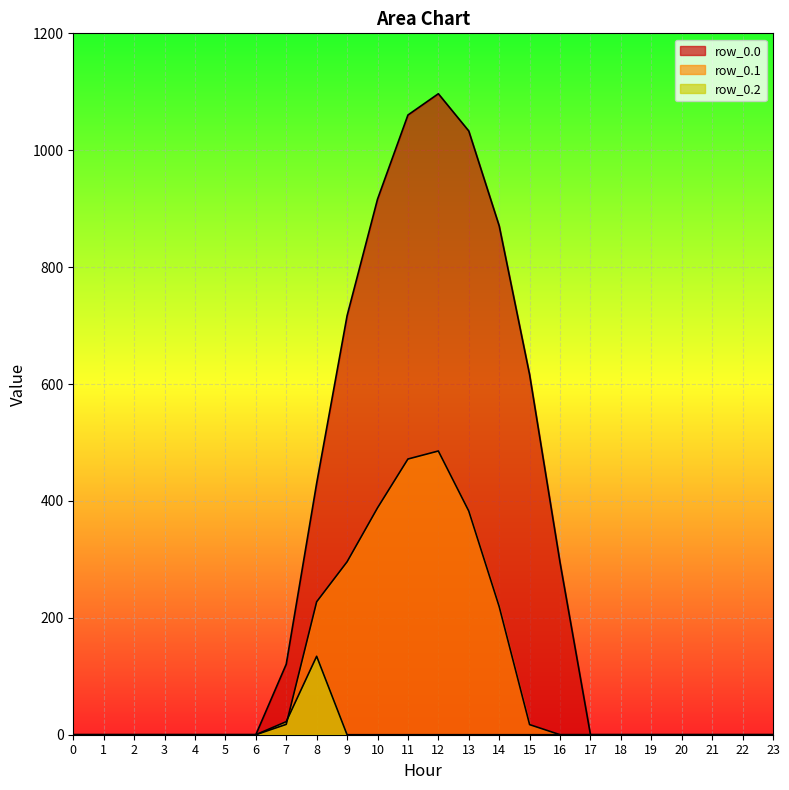

Which series has the widest spread of values?

row_0.0